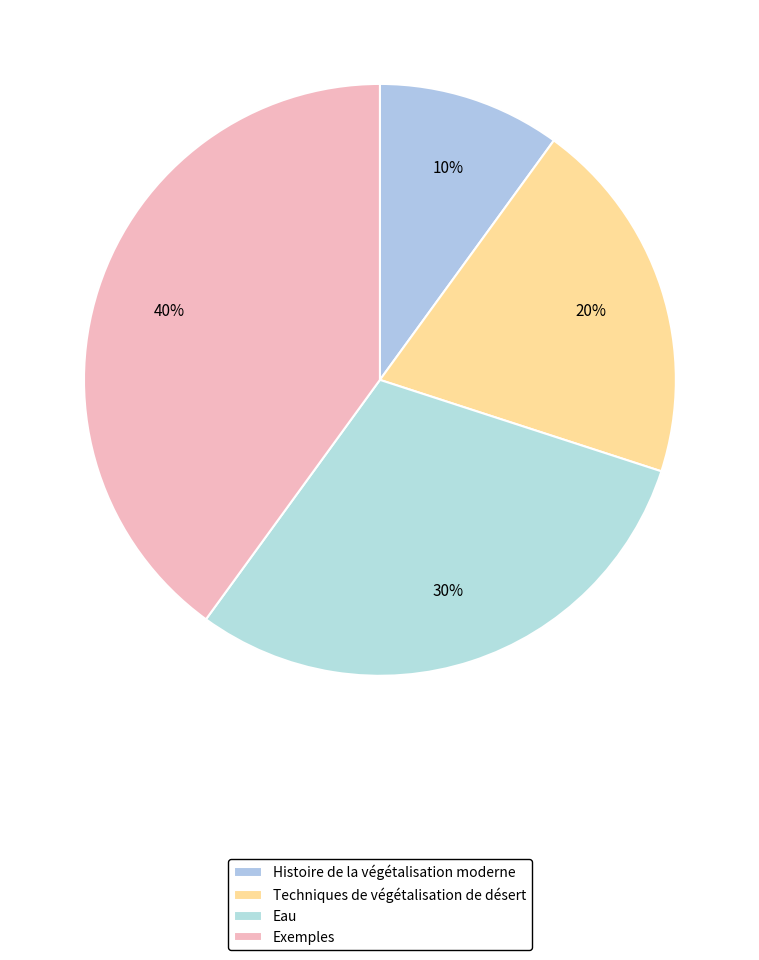

What percentage do Techniques de végétalisation de désert and Exemples together represent?

60.0%